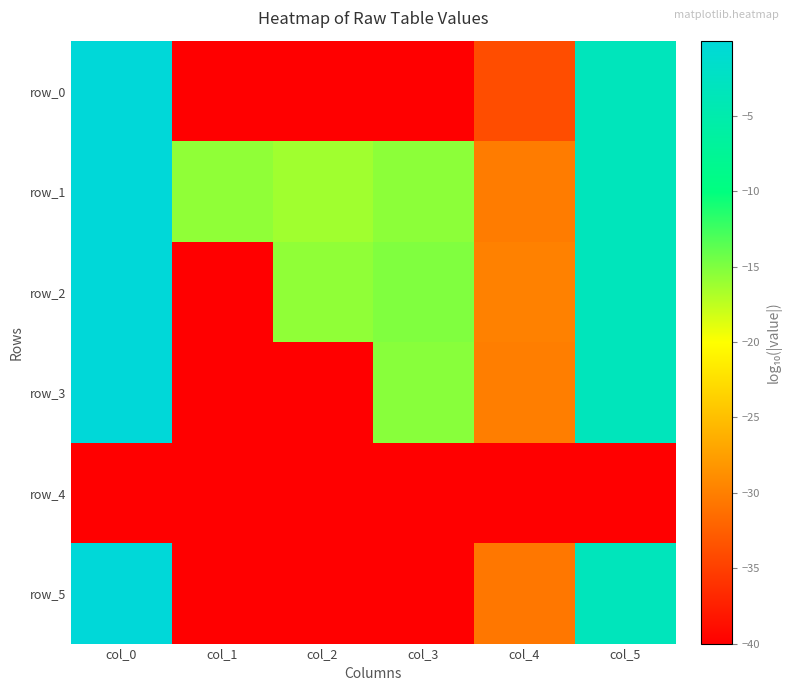

Which series has the largest range (max minus min)?

row_0